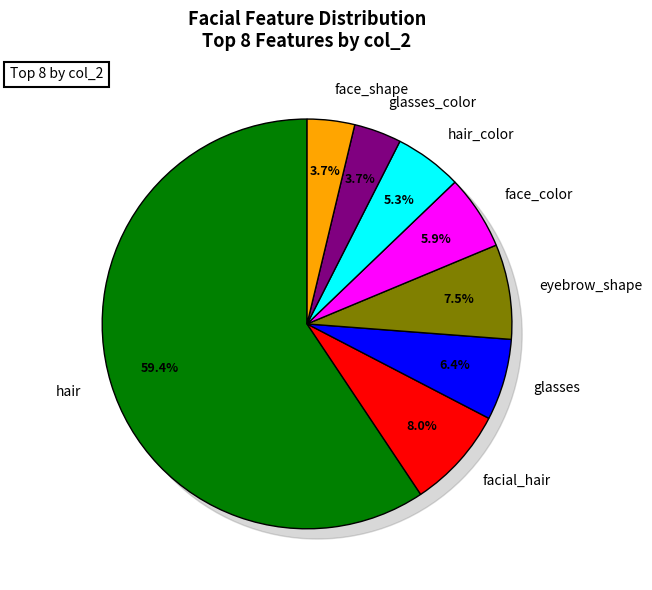

To the nearest percent, what is the average slice percentage?

12%